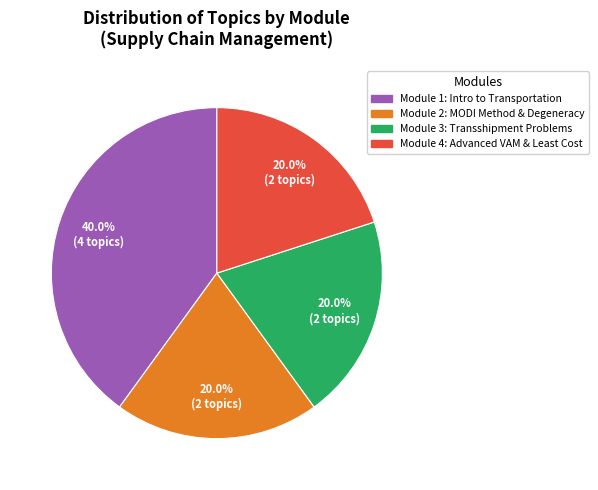

Is there a majority slice in this chart?

No